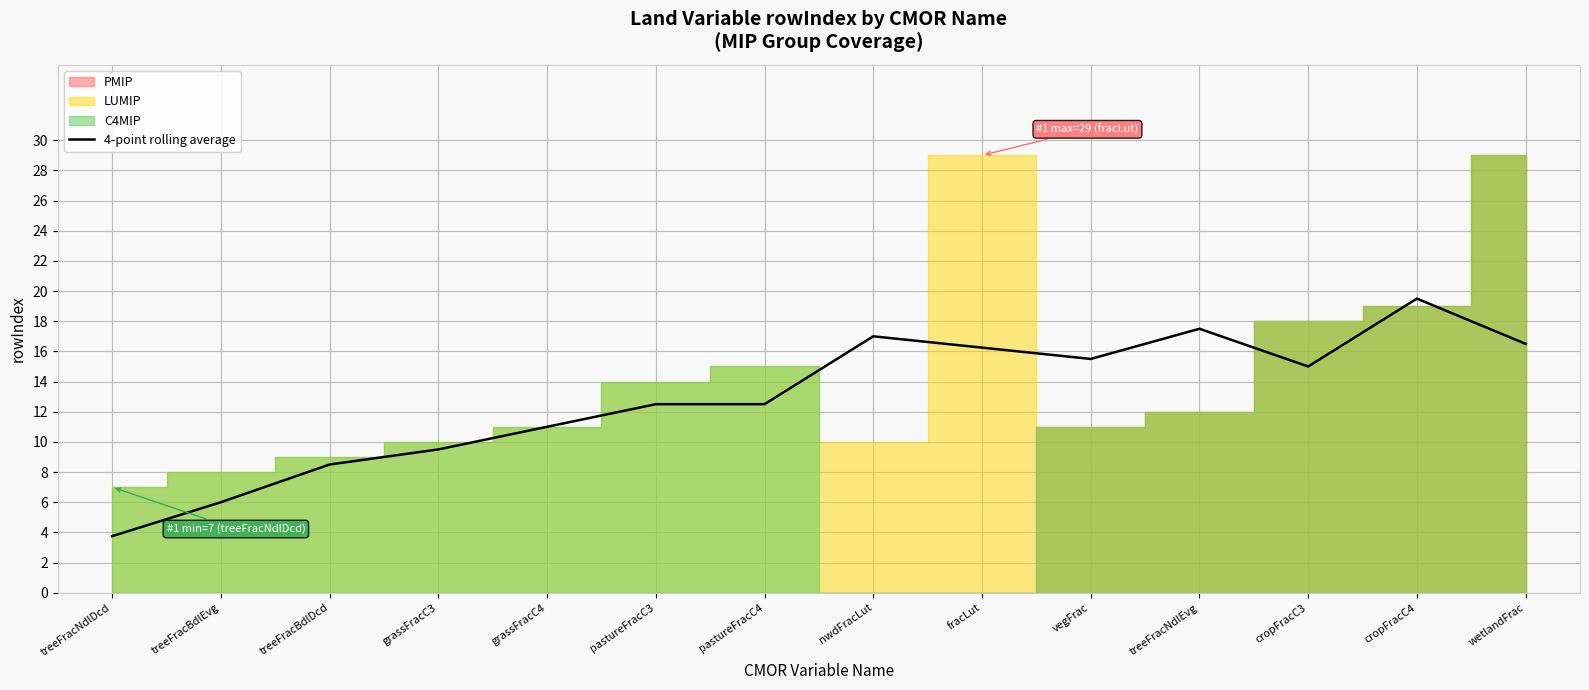

The chart shows a value of 6.0 at grassFracC3. True or false?

False